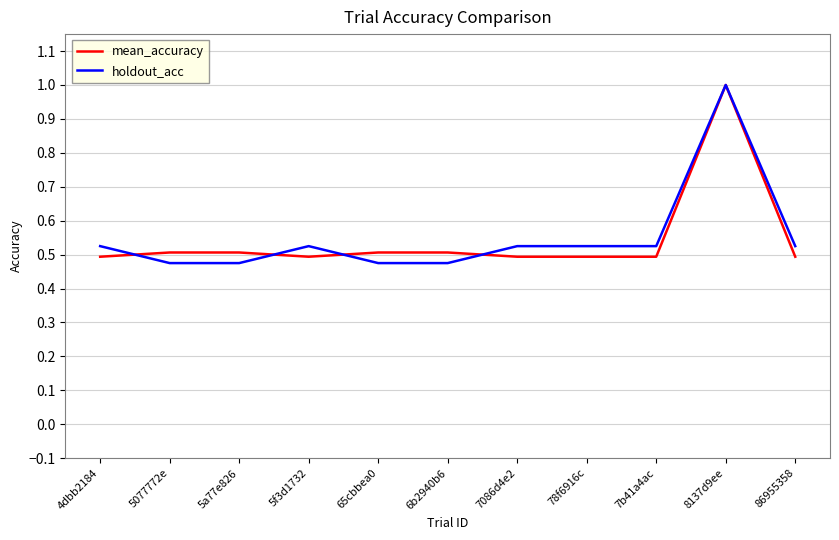

Where is the first local maximum for holdout_acc?

5f3d1732